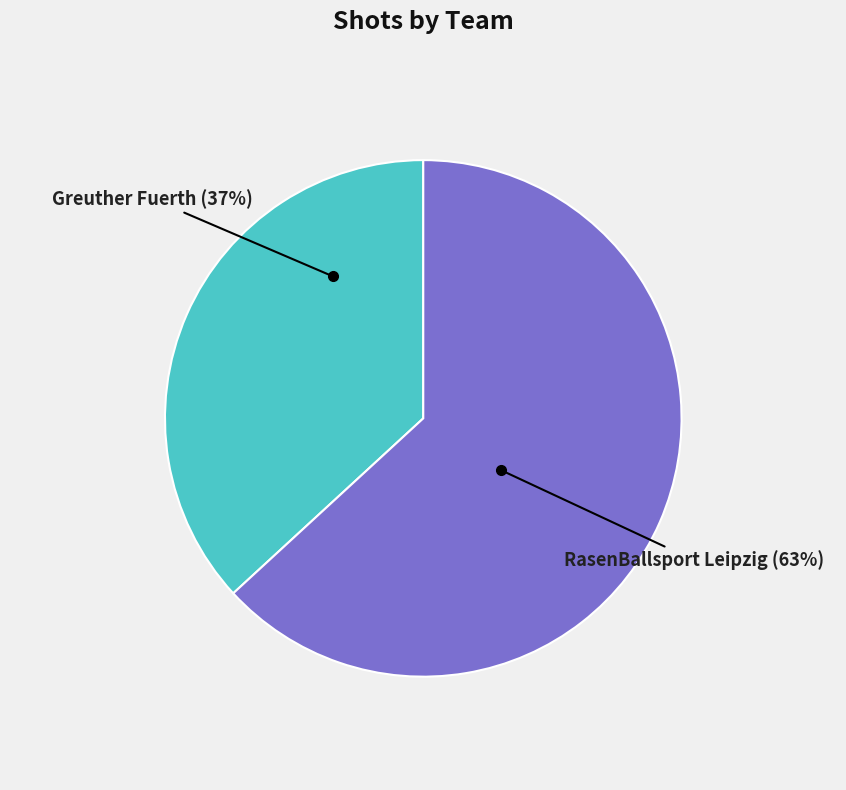

Rank the categories by value from highest to lowest.

RasenBallsport Leipzig, Greuther Fuerth